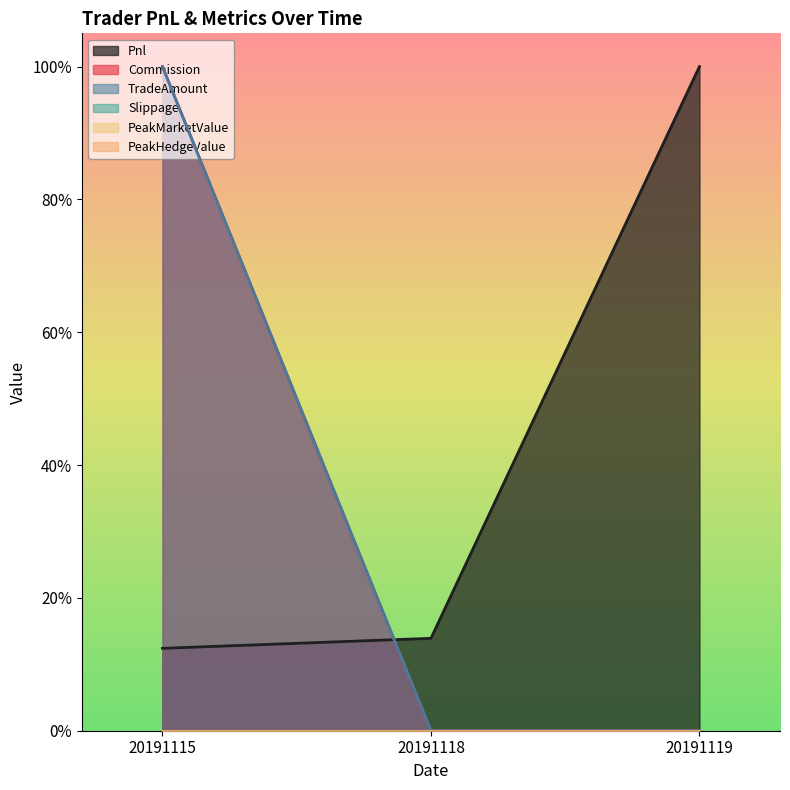

List the labels in order of Pnl value, largest first.

20191119, 20191118, 20191115